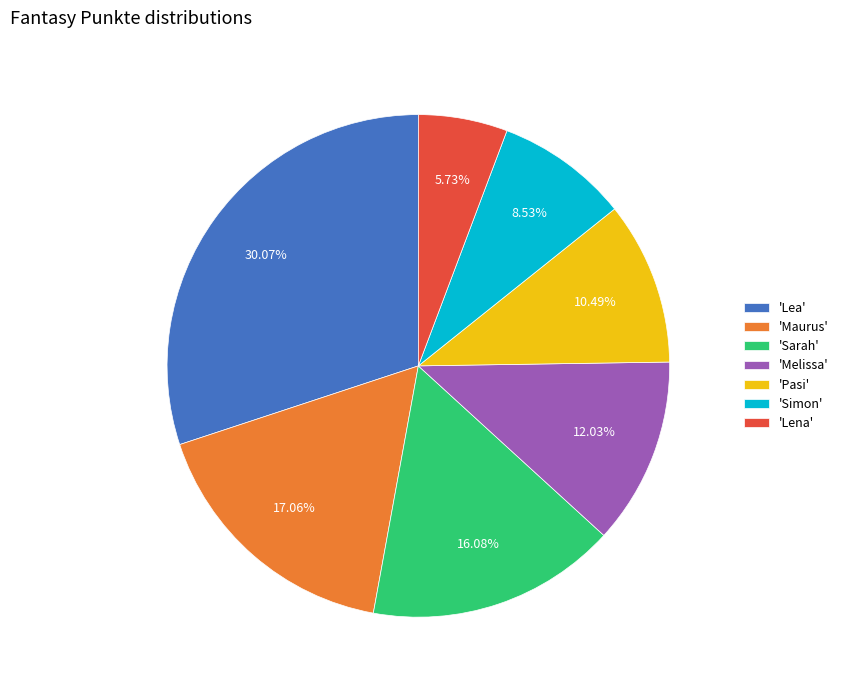

To the nearest percent, what is the average slice percentage?

14%